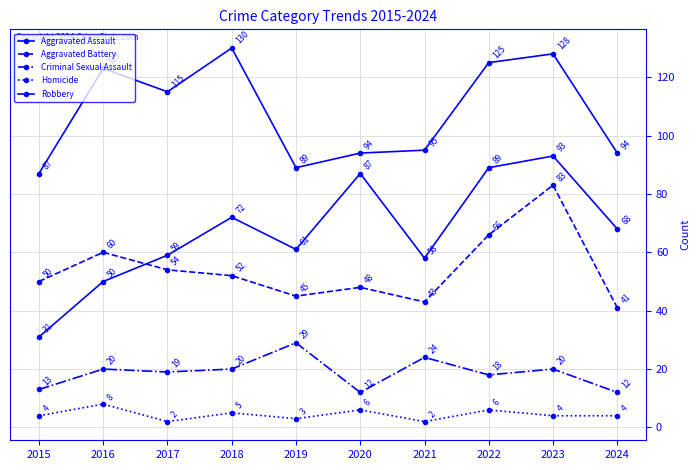

Reading right to left, extract all data points from this chart.

Aggravated Assault: 2024=68	2023=93	2022=89	2021=58	2020=87	2019=61	2018=72	2017=59	2016=50	2015=31
Aggravated Battery: 2024=41	2023=83	2022=66	2021=43	2020=48	2019=45	2018=52	2017=54	2016=60	2015=50
Criminal Sexual Assault: 2024=12	2023=20	2022=18	2021=24	2020=12	2019=29	2018=20	2017=19	2016=20	2015=13
Homicide: 2024=4	2023=4	2022=6	2021=2	2020=6	2019=3	2018=5	2017=2	2016=8	2015=4
Robbery: 2024=94	2023=128	2022=125	2021=95	2020=94	2019=89	2018=130	2017=115	2016=123	2015=87